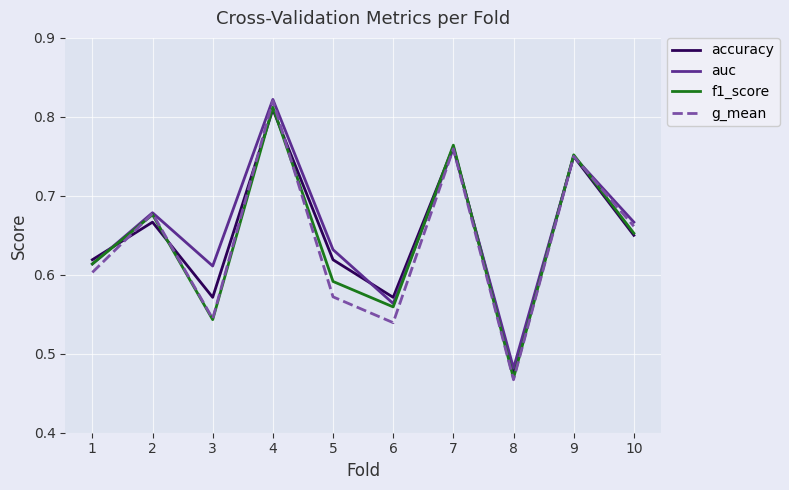

How many g_mean values are between 0 and 1?

10